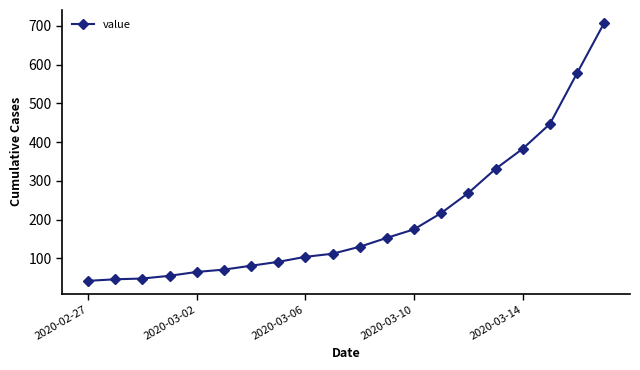

What is the average value?

205